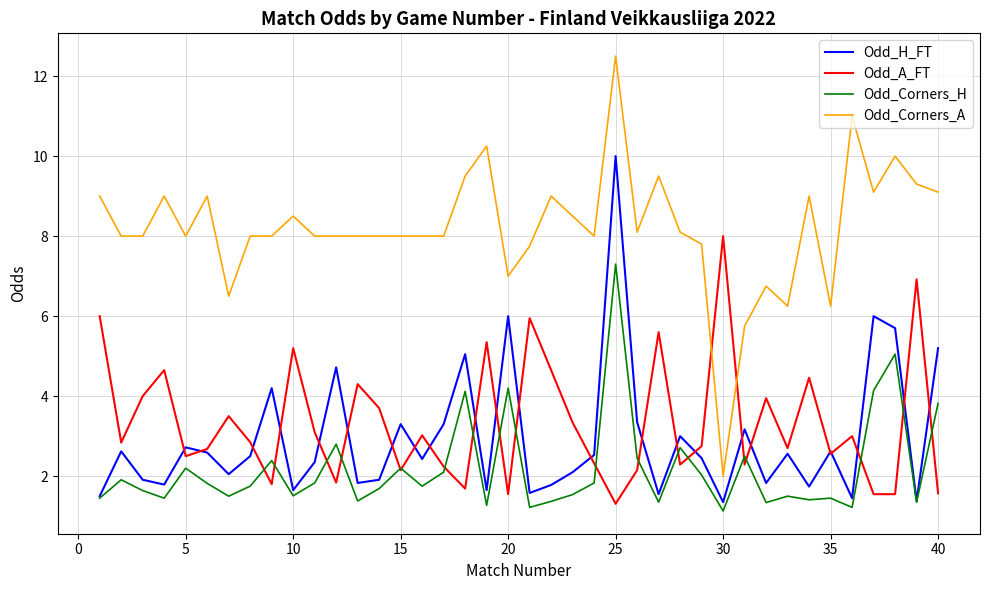

True or false: Odd_Corners_A and Odd_Corners_H intersect in this chart.

False